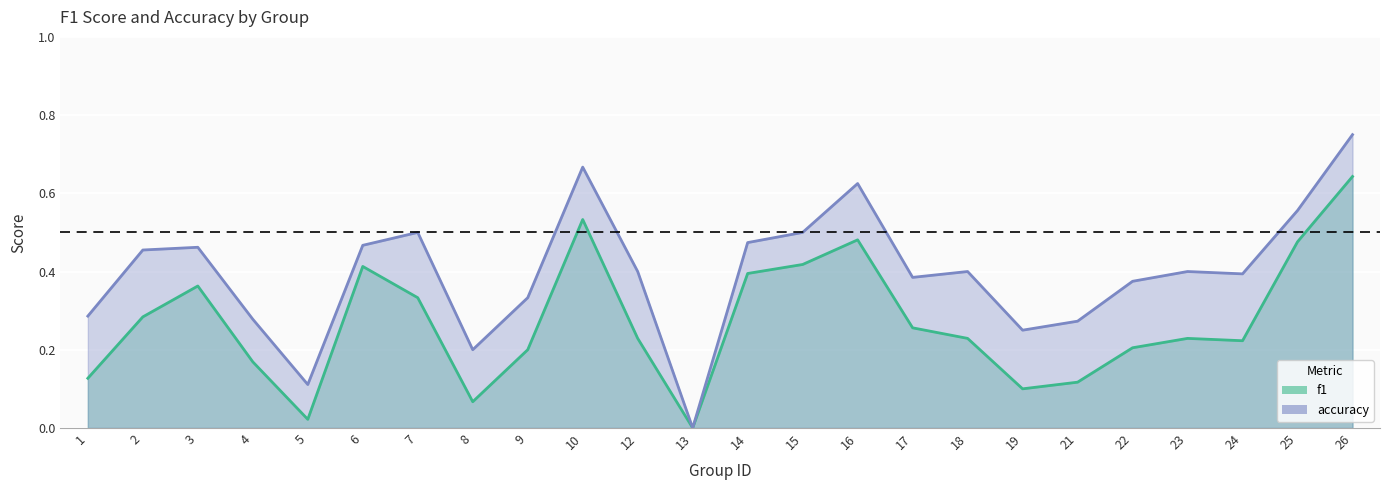

Where is the first local maximum for f1?

3